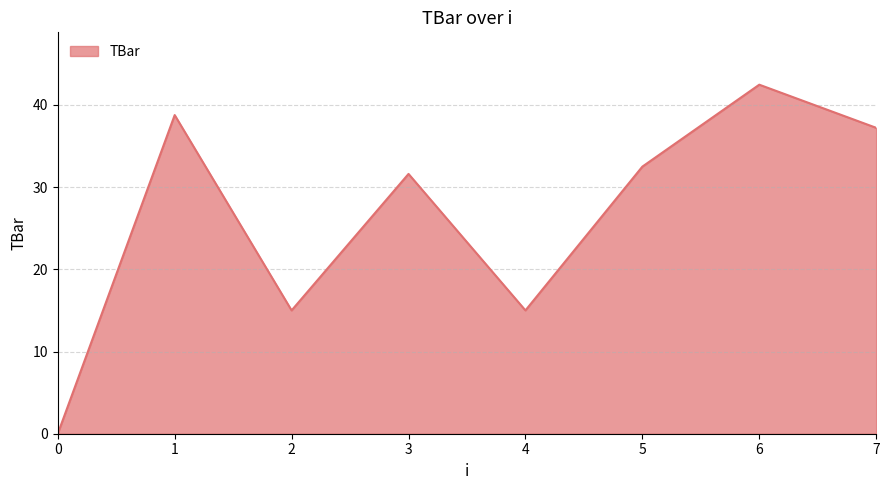

True or false: the data has more than 1 interior local peaks.

True